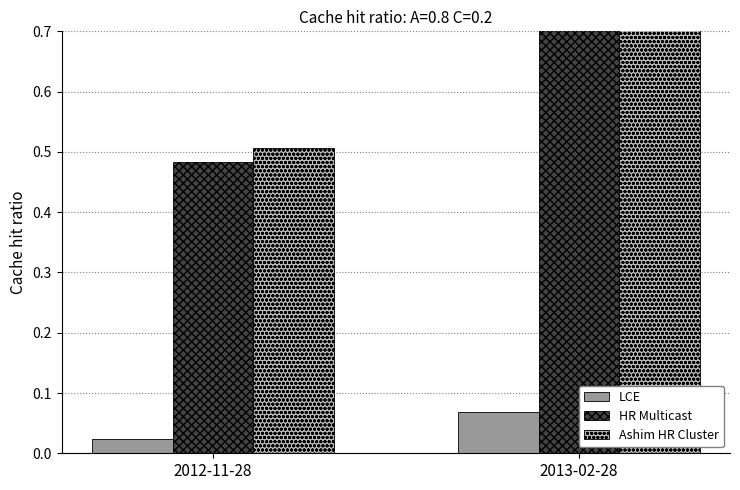

What is the value of the Ashim HR Cluster bar at the 1st from the left?

0.5